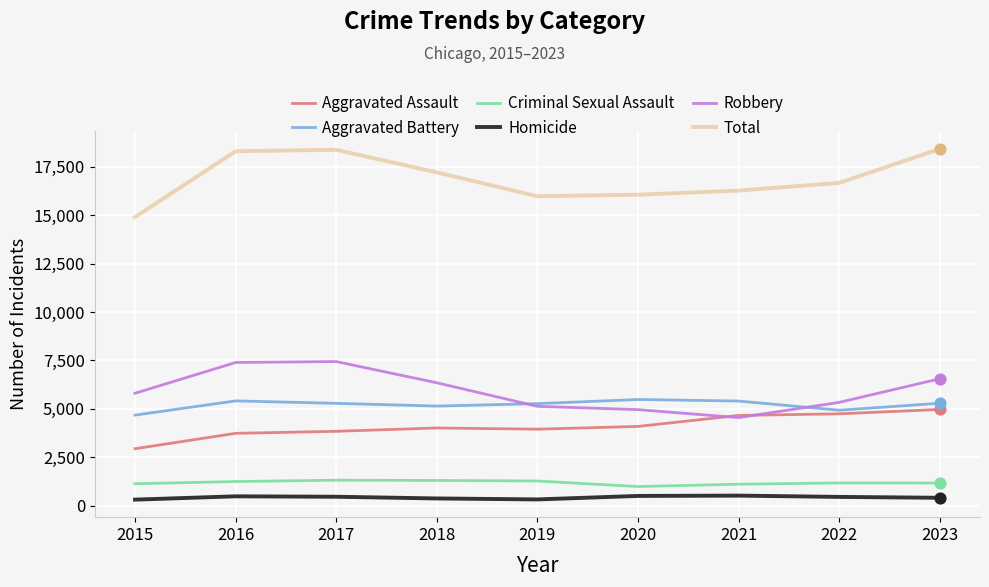

The Aggravated Assault series shows 2238 at 2017. True or false?

False